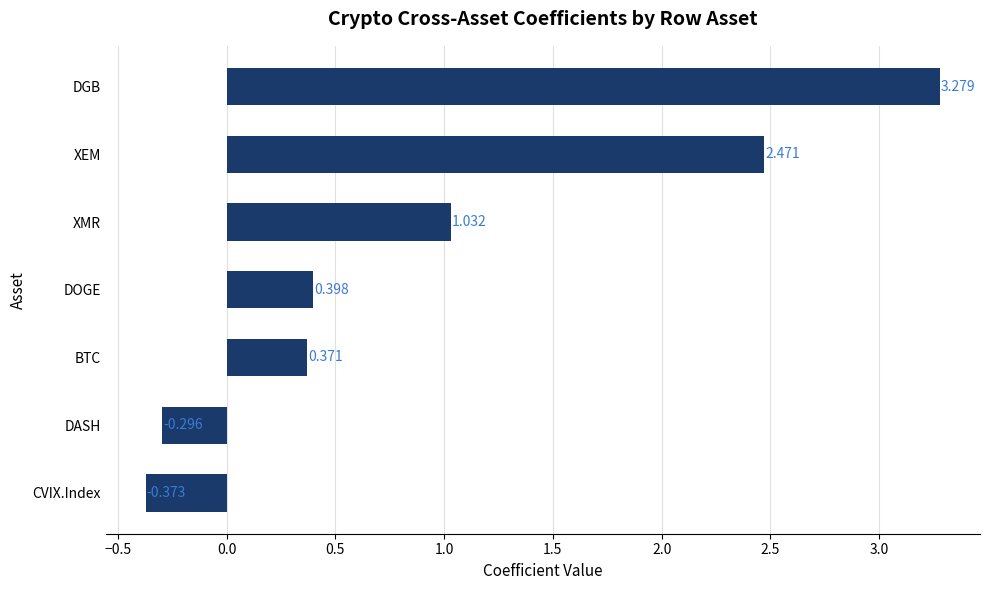

How many negative values are there?

2